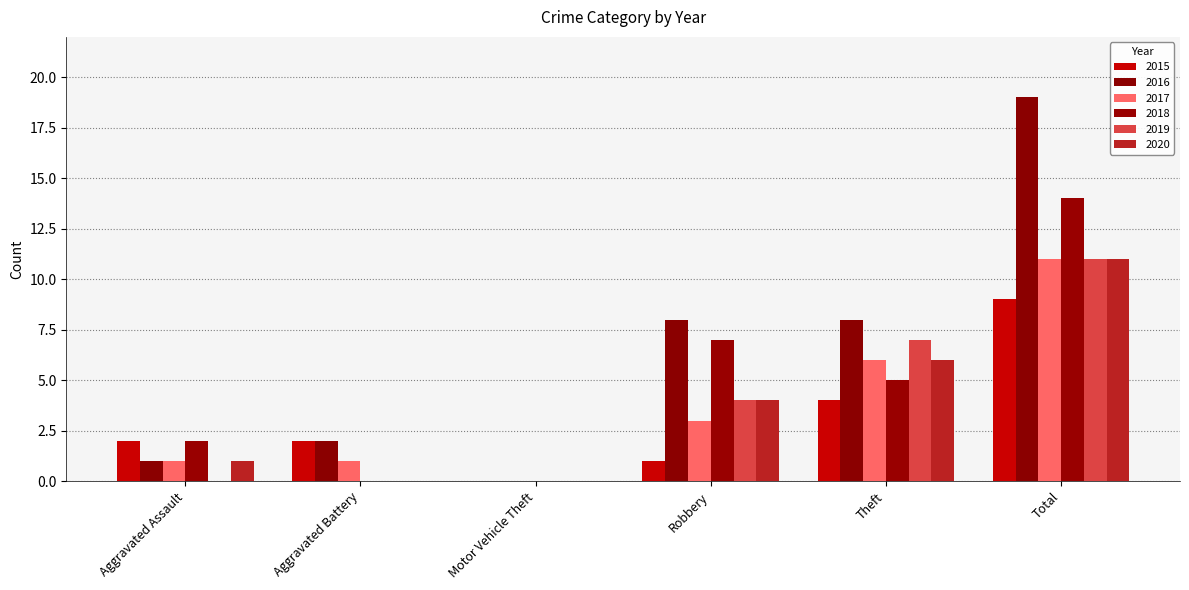

Between Aggravated Assault and Motor Vehicle Theft, which is larger?

Aggravated Assault